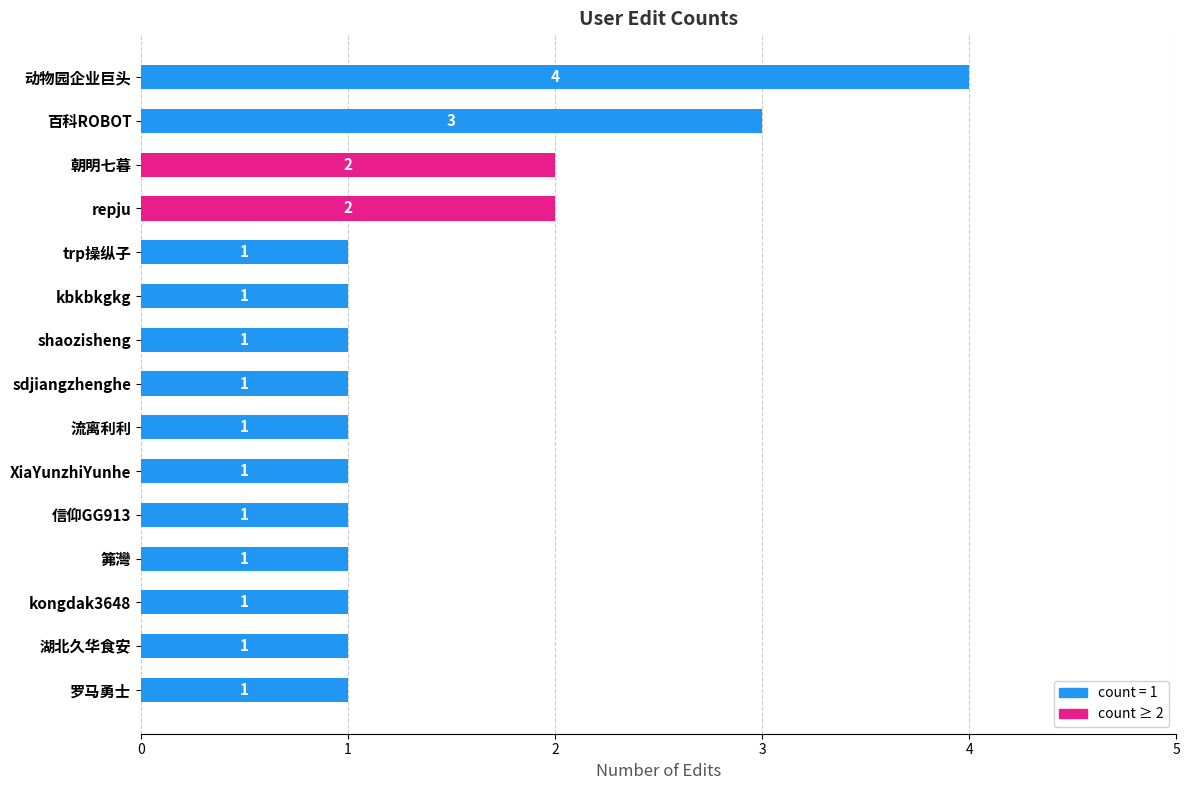

What is the difference between the maximum and minimum values?

3